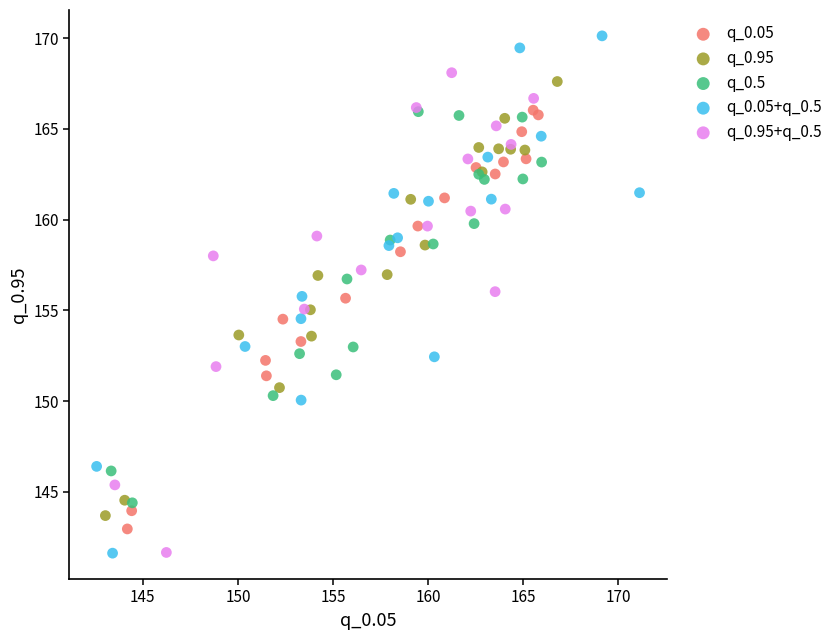

Which series has the widest spread of Y values?

q_0.05+q_0.5